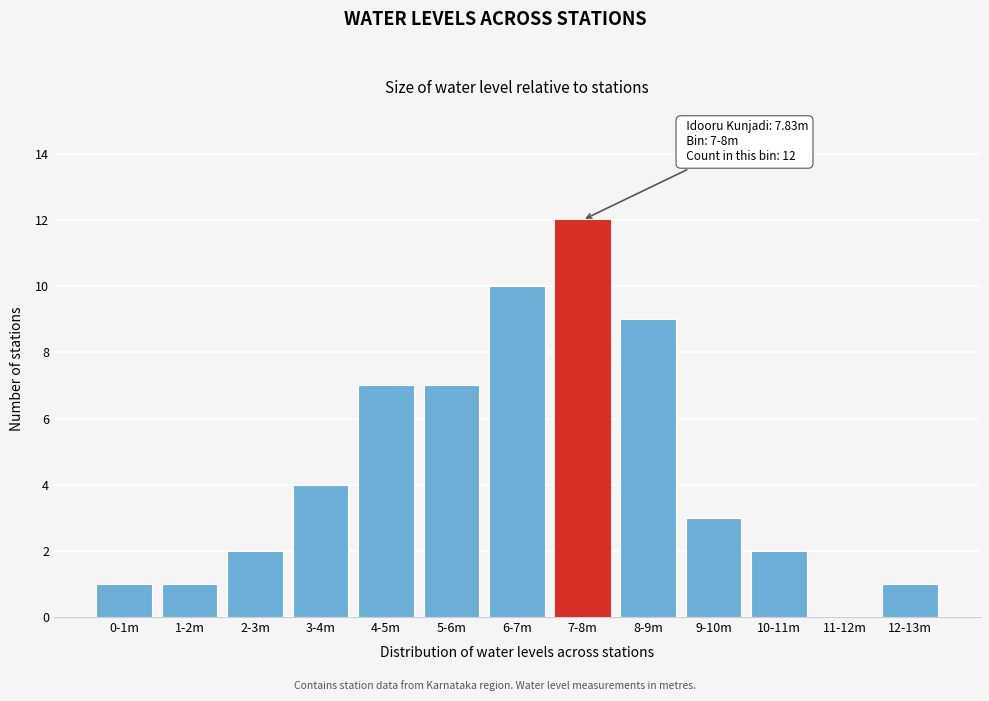

Reading left to right, transcribe all the data shown in this chart.

0-1m=1	1-2m=1	2-3m=2	3-4m=4	4-5m=7	5-6m=7	6-7m=10	7-8m=12	8-9m=9	9-10m=3	10-11m=2	11-12m=0	12-13m=1